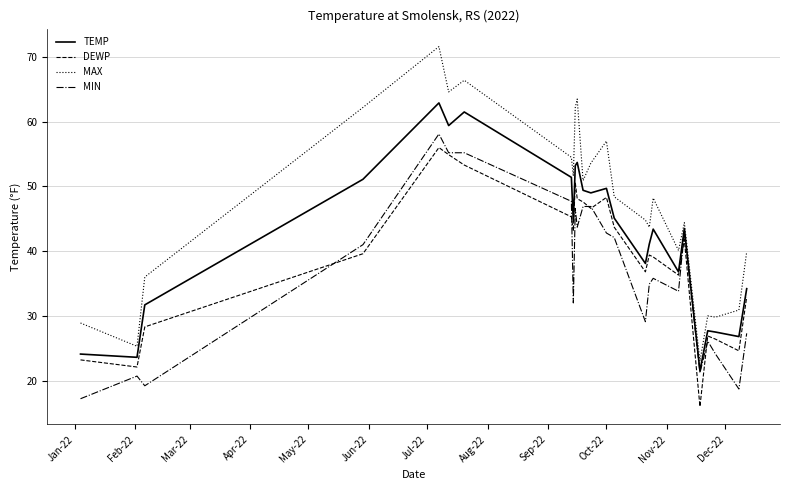

Which series has the largest total across all categories?

MAX